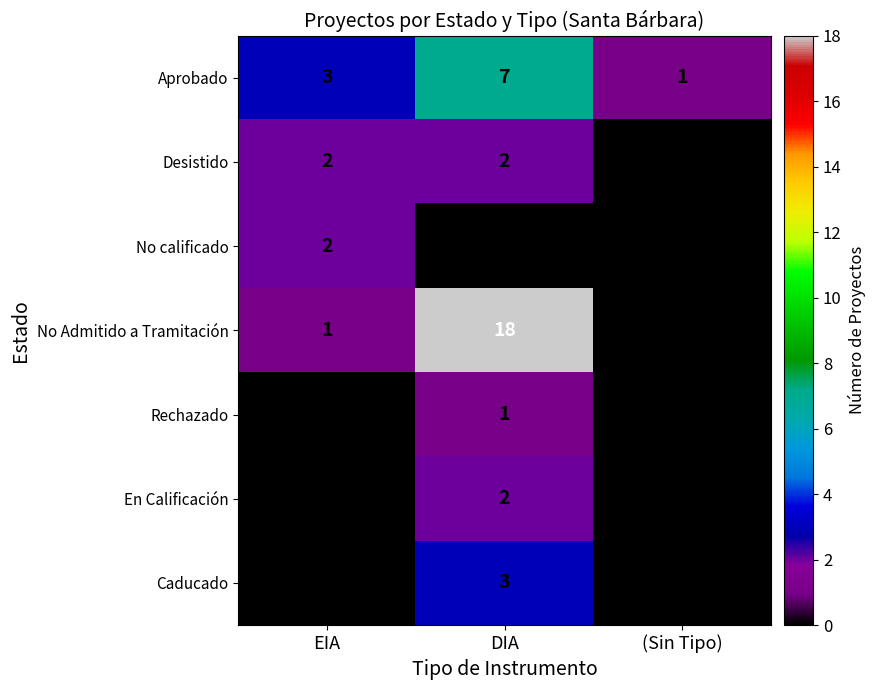

Which series has the largest total across all categories?

No Admitido a Tramitación